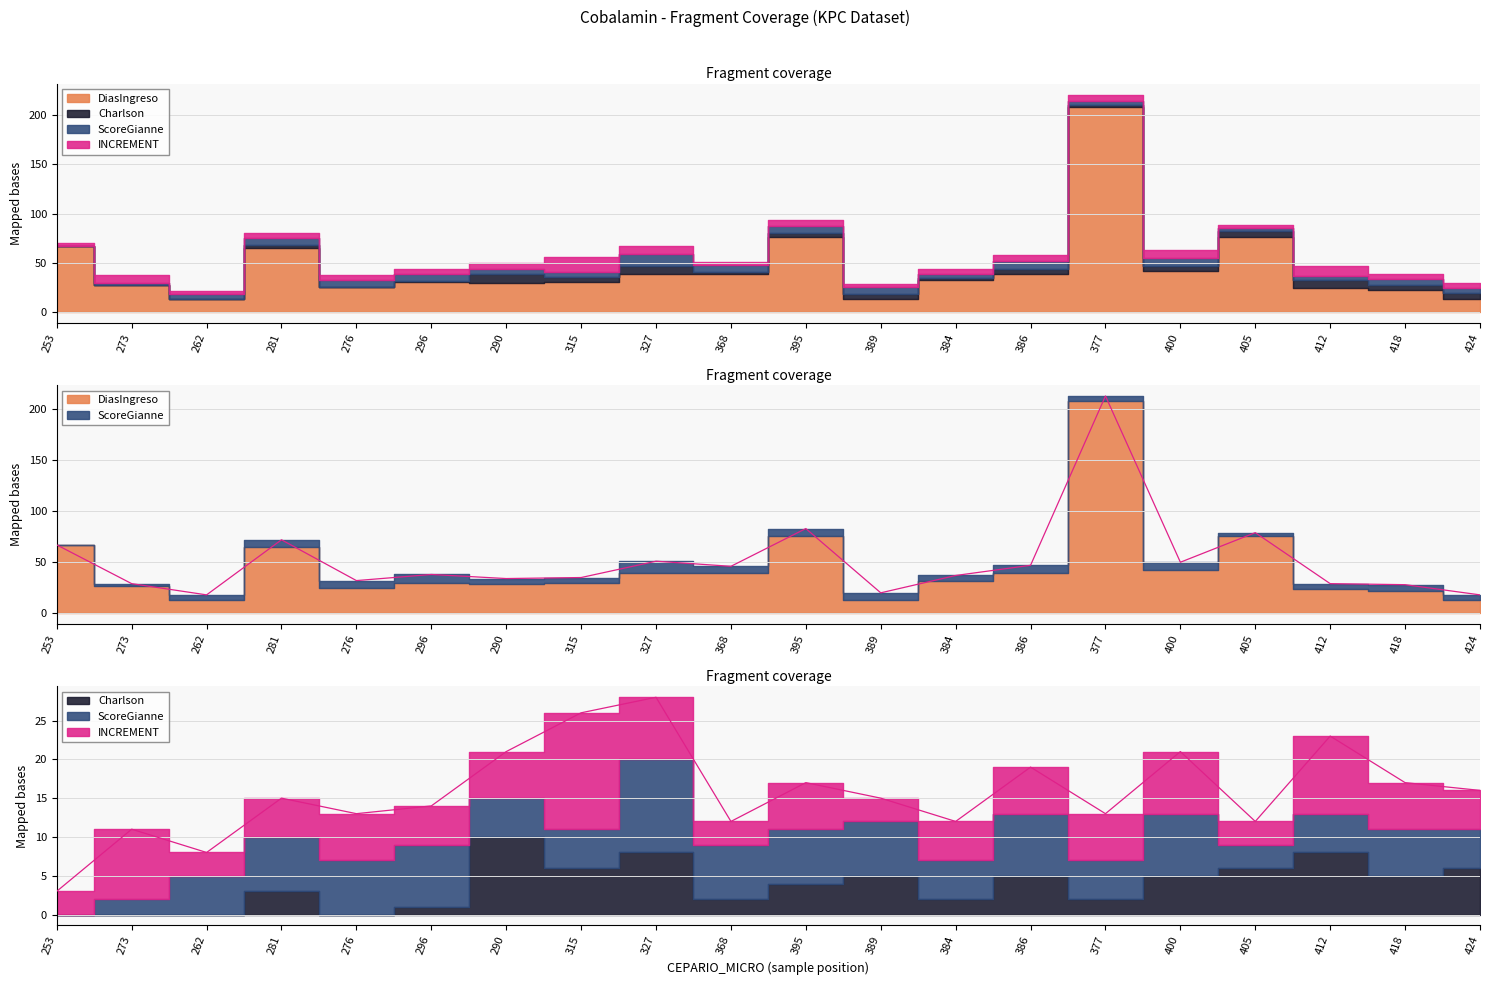

True or false: DiasIngreso and Charlson intersect in this chart.

False